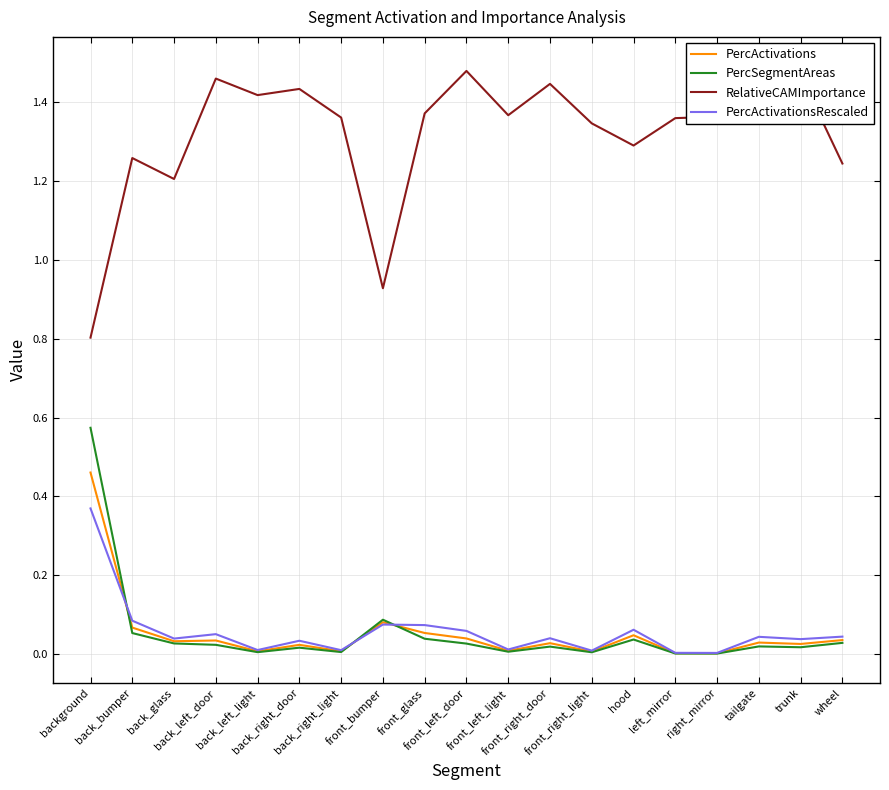

What are all the series names shown in the legend?

PercActivations, PercSegmentAreas, RelativeCAMImportance, PercActivationsRescaled